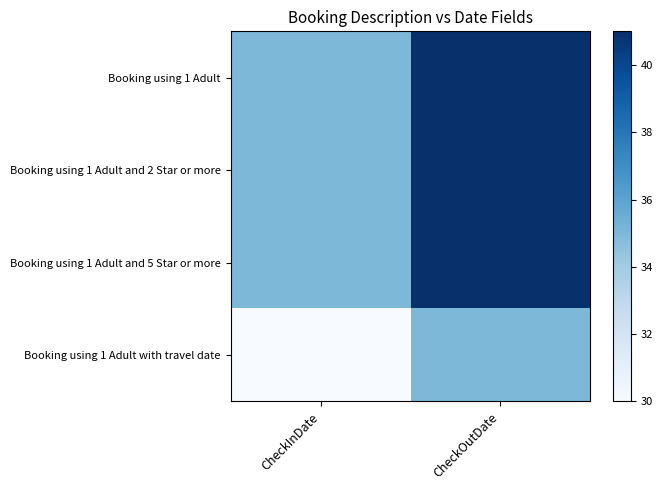

Which label corresponds to the largest value in the chart?

CheckOutDate